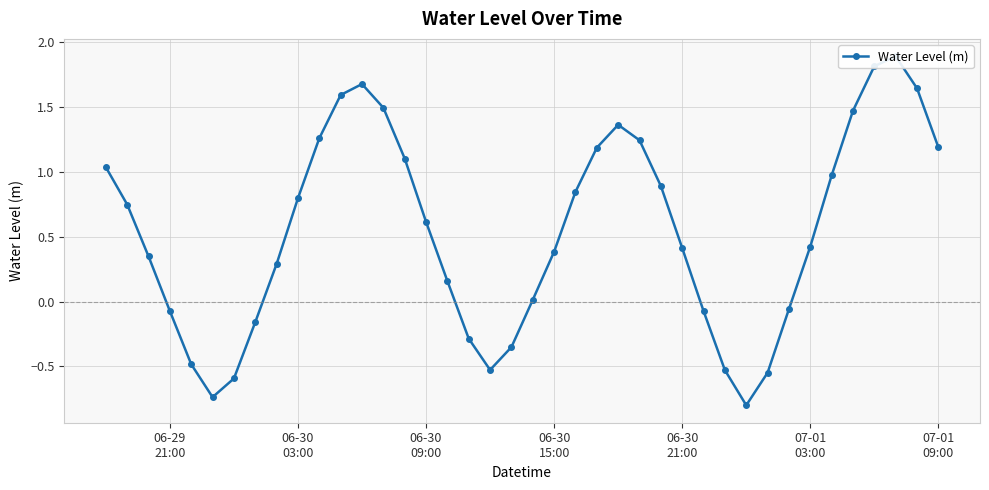

What is the difference between the maximum and minimum values?

2.7